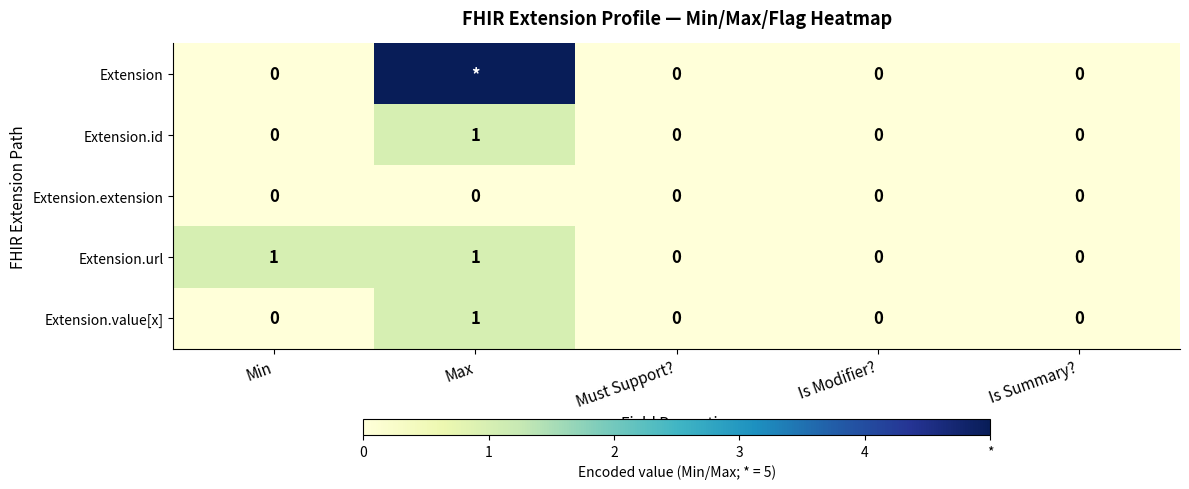

The Extension.id series shows 0 at Max. True or false?

False